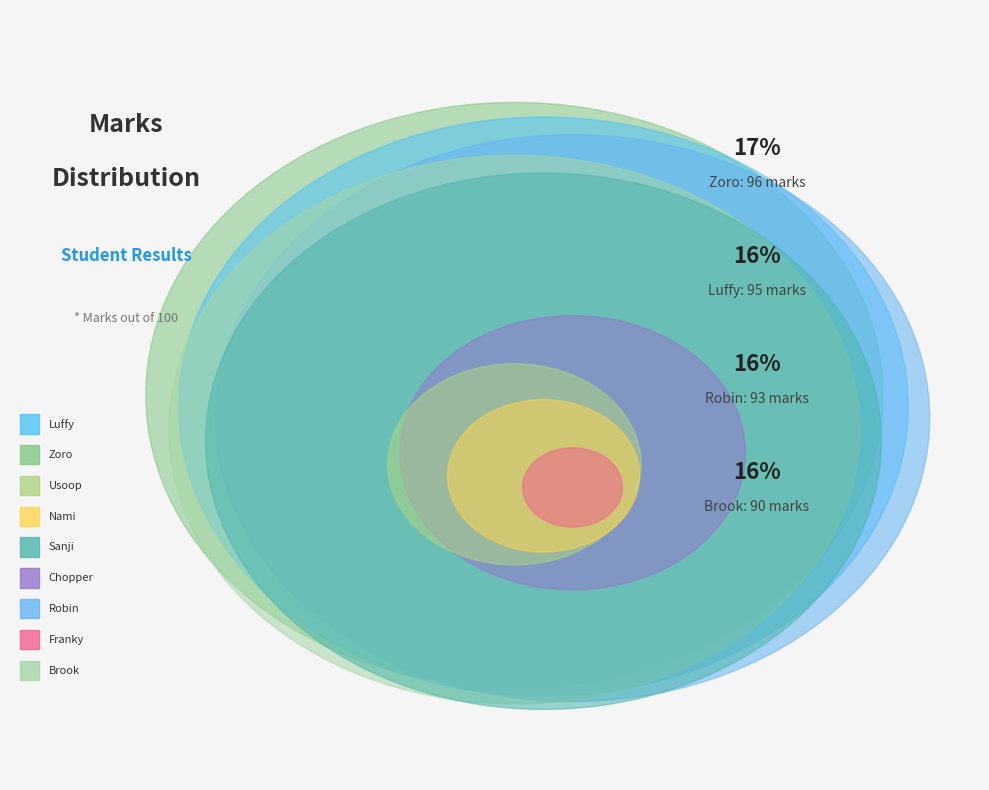

Is Sanji the majority of the pie?

No